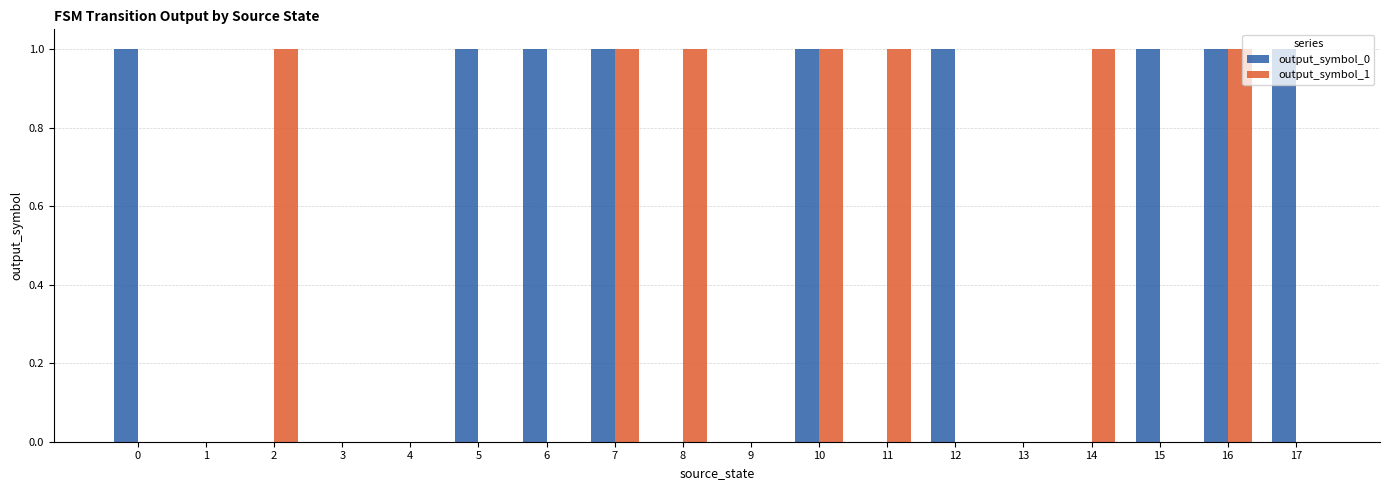

Which series has the largest total across all categories?

output_symbol_0